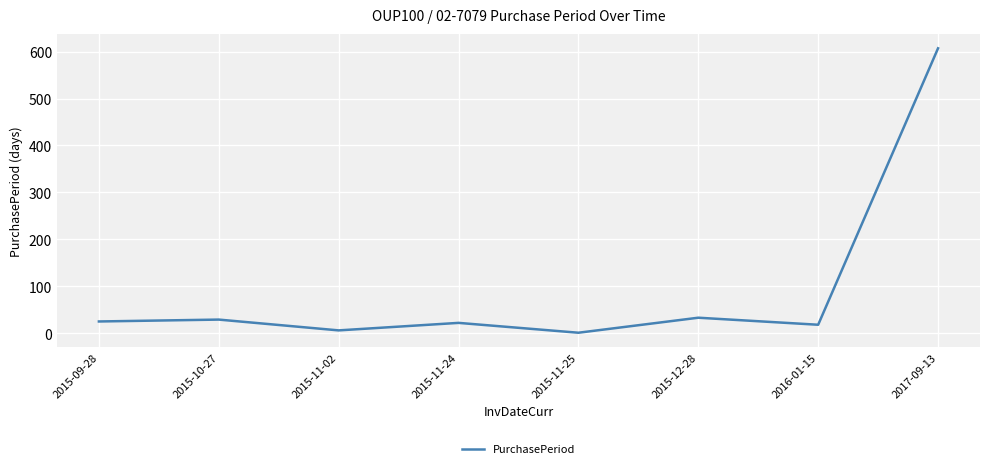

Where is the first local minimum?

2015-11-02